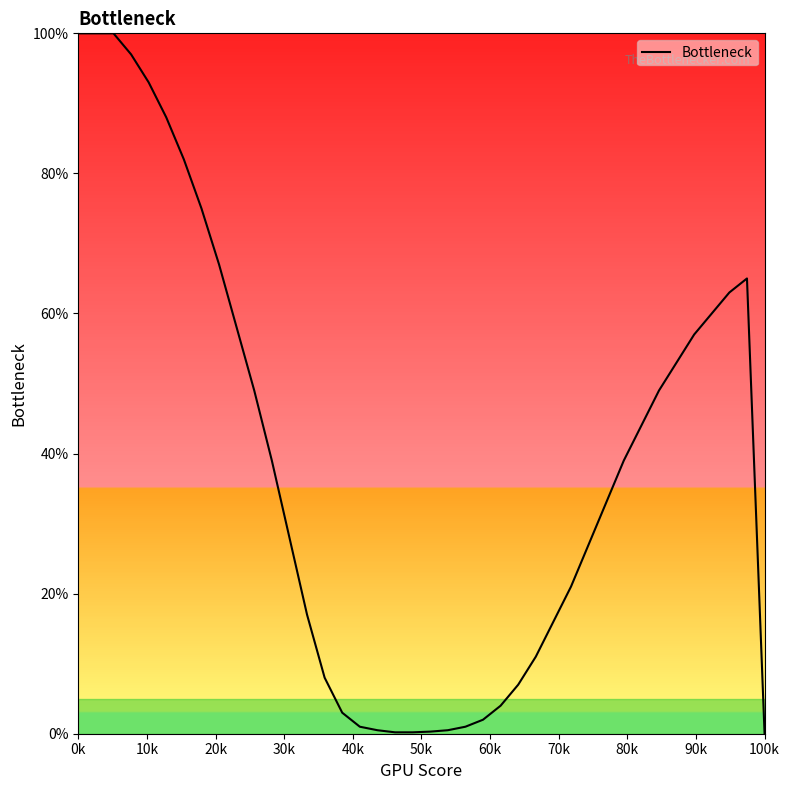

What is the difference between the second highest and minimum values?

100.0